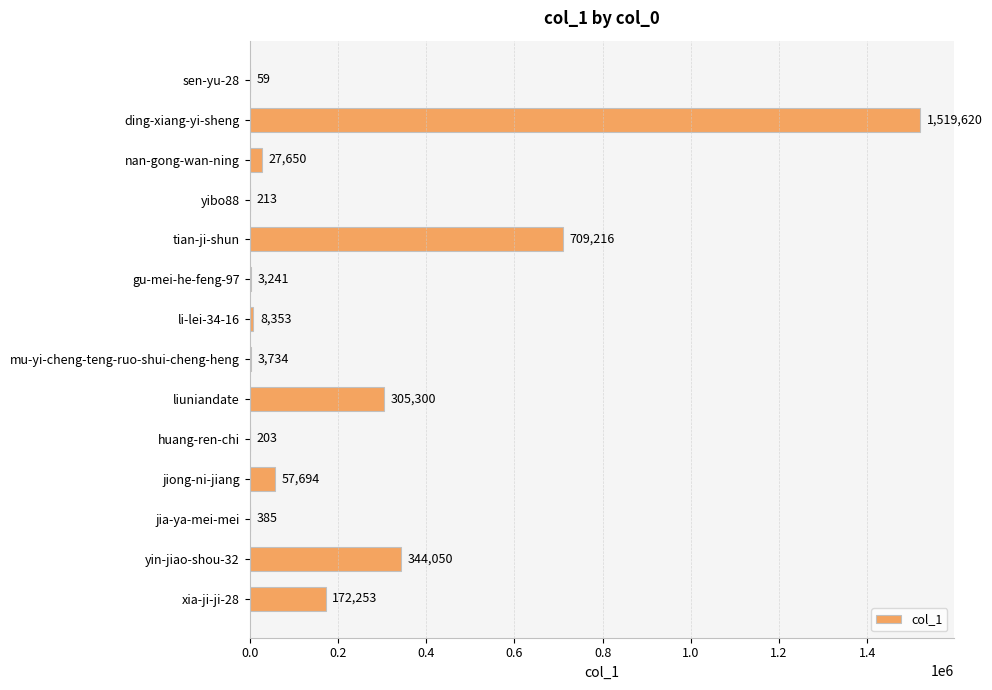

What is the change in value from yibo88 to yin-jiao-shou-32?

+343837